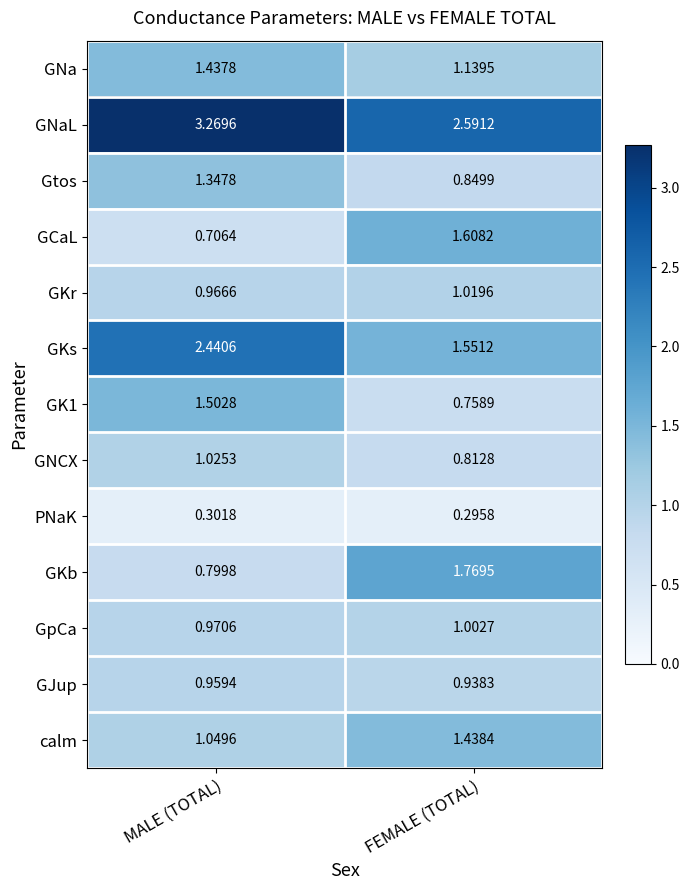

At which label does GKb reach its minimum?

MALE (TOTAL)